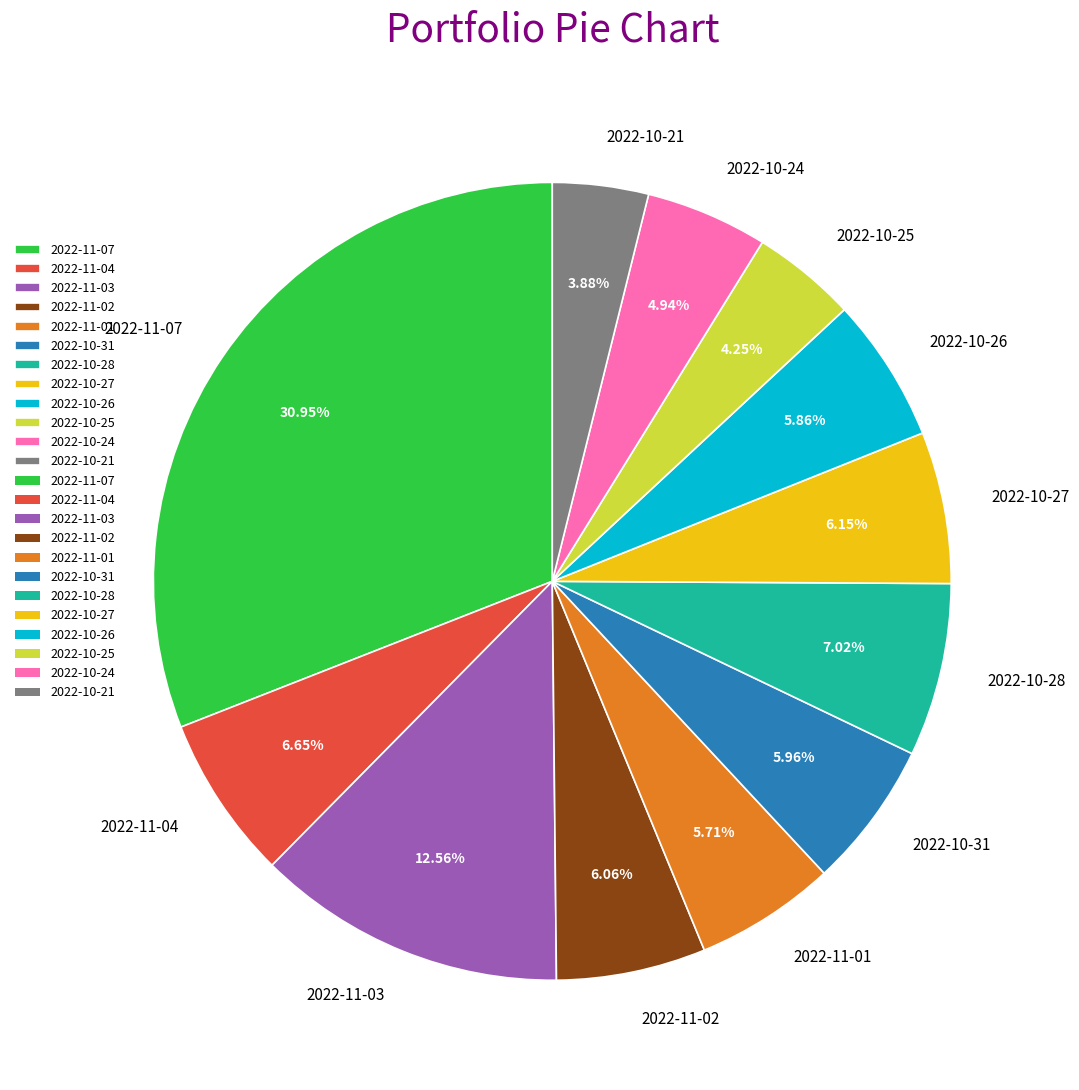

Approximately how many times larger is the value at 2022-10-26 compared to 2022-10-21?

1.5